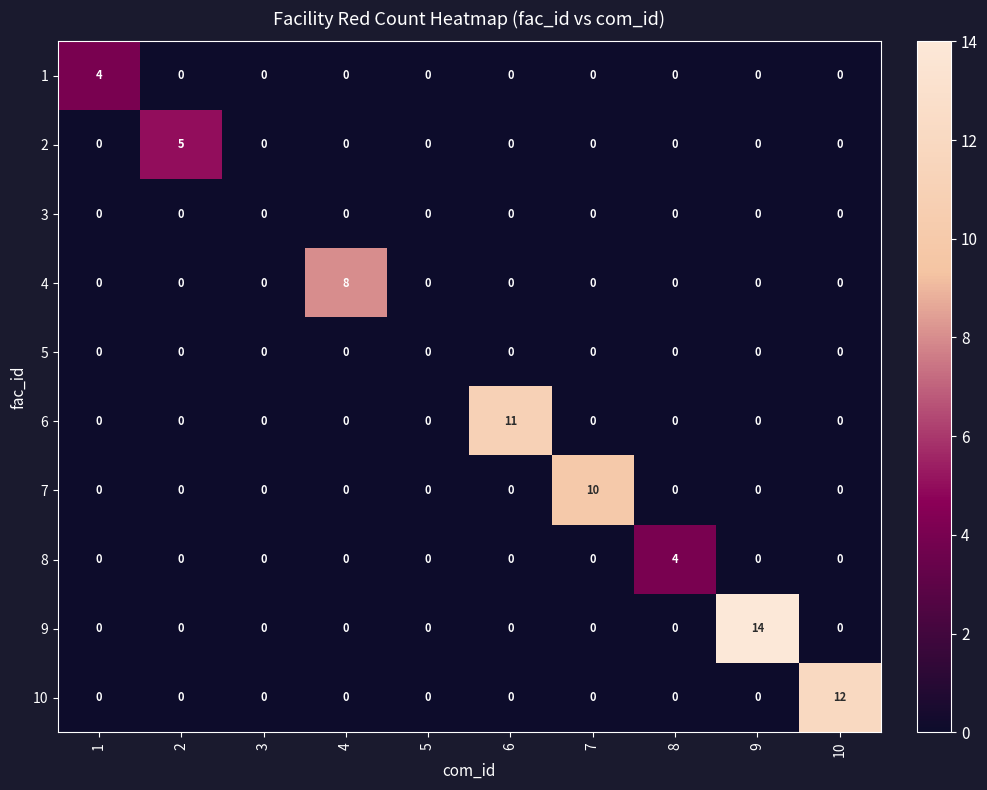

What is the maximum value shown in the chart?

14